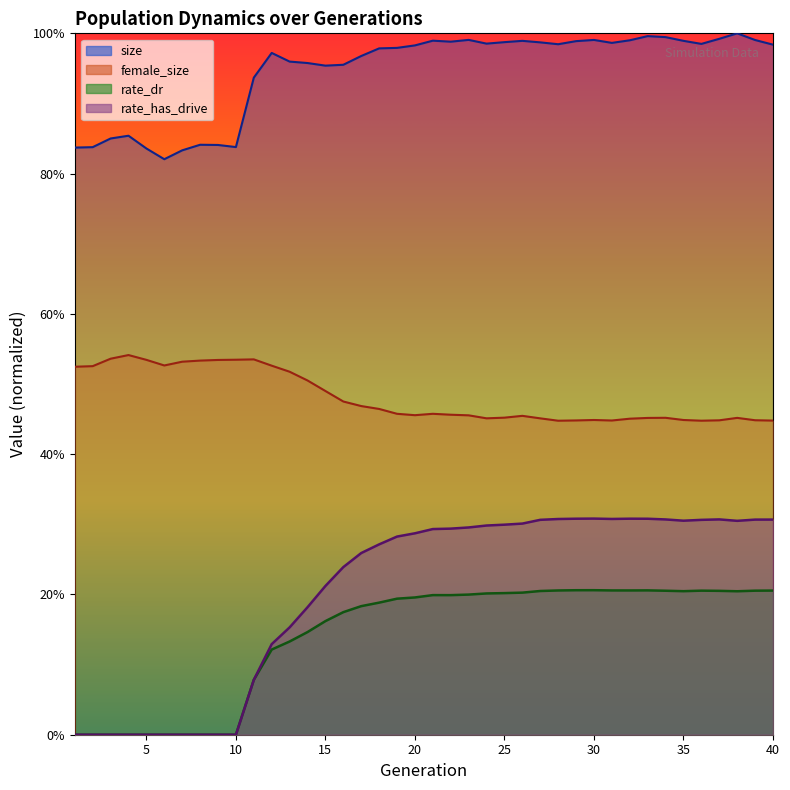

Reading right to left, what are all the values shown in this chart?

size: 1.0	1.0	1.0	1.0	1.0	1.0	1.0	1.0	1.0	1.0	1.0	1.0	1.0	1.0	1.0	1.0	1.0	1.0	1.0	1.0	1.0	1.0	1.0	1.0	1.0	1.0	1.0	1.0	1.0	0.9	0.8	0.8	0.8	0.8	0.8	0.8	0.9	0.9	0.8	0.8
female_size: 0.4	0.4	0.5	0.4	0.4	0.4	0.5	0.5	0.5	0.4	0.4	0.4	0.4	0.5	0.5	0.5	0.5	0.5	0.5	0.5	0.5	0.5	0.5	0.5	0.5	0.5	0.5	0.5	0.5	0.5	0.5	0.5	0.5	0.5	0.5	0.5	0.5	0.5	0.5	0.5
rate_dr: 0.2	0.2	0.2	0.2	0.2	0.2	0.2	0.2	0.2	0.2	0.2	0.2	0.2	0.2	0.2	0.2	0.2	0.2	0.2	0.2	0.2	0.2	0.2	0.2	0.2	0.2	0.1	0.1	0.1	0.1	0.0	0.0	0.0	0.0	0.0	0.0	0.0	0.0	0.0	0.0
rate_has_drive: 0.3	0.3	0.3	0.3	0.3	0.3	0.3	0.3	0.3	0.3	0.3	0.3	0.3	0.3	0.3	0.3	0.3	0.3	0.3	0.3	0.3	0.3	0.3	0.3	0.2	0.2	0.2	0.2	0.1	0.1	0.0	0.0	0.0	0.0	0.0	0.0	0.0	0.0	0.0	0.0